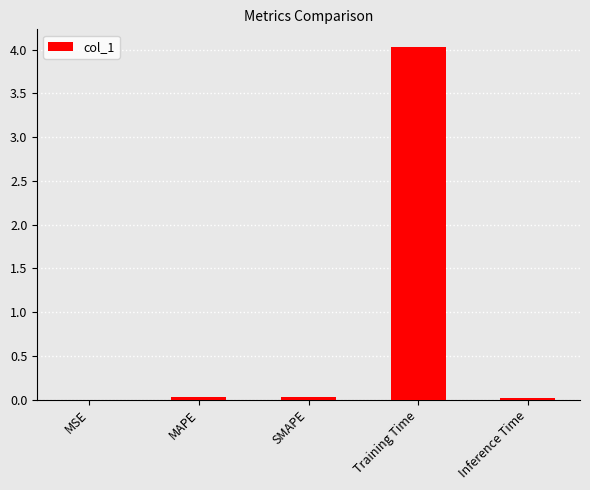

Between MSE and Training Time, which is larger?

Training Time